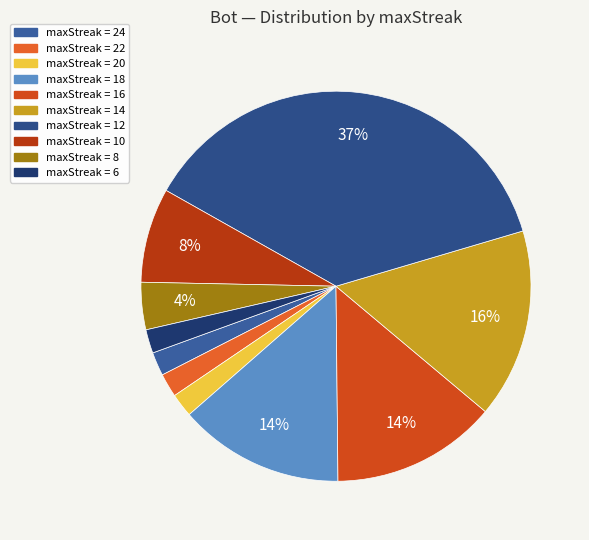

How many segments does this pie chart have?

10